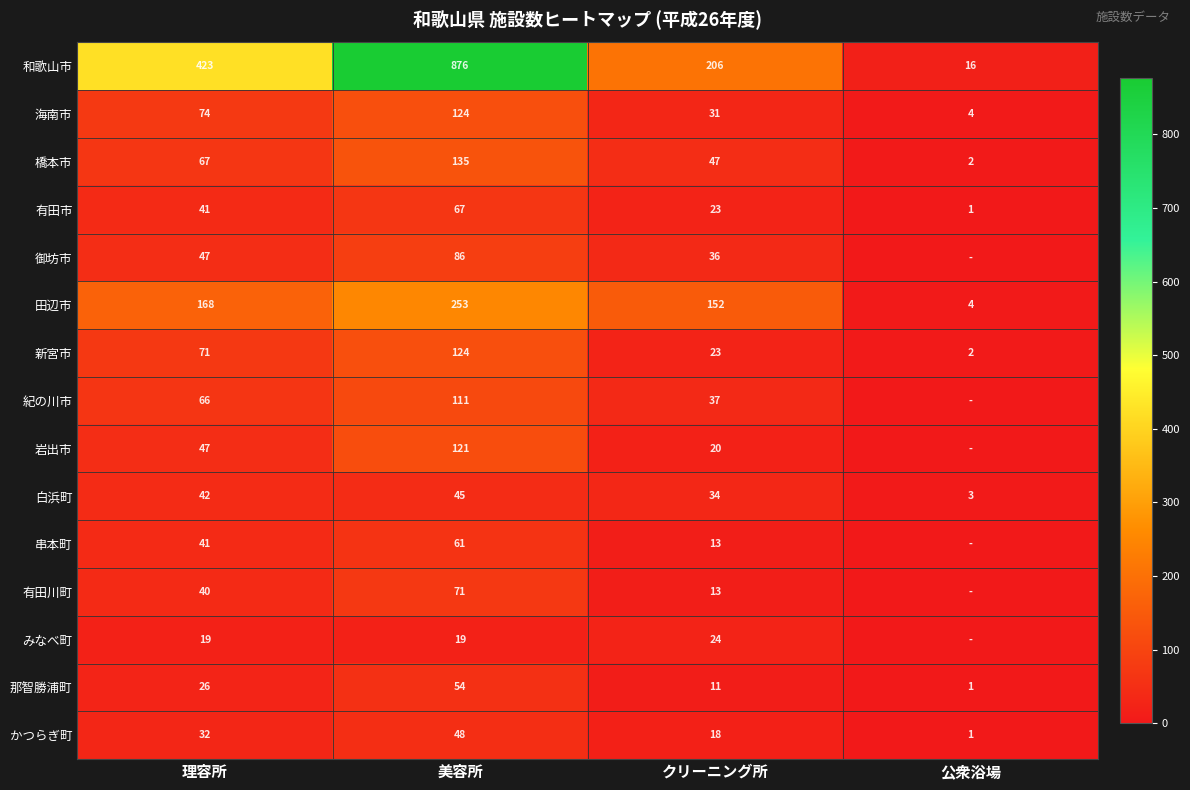

What is the total value across all series at クリーニング所?

688